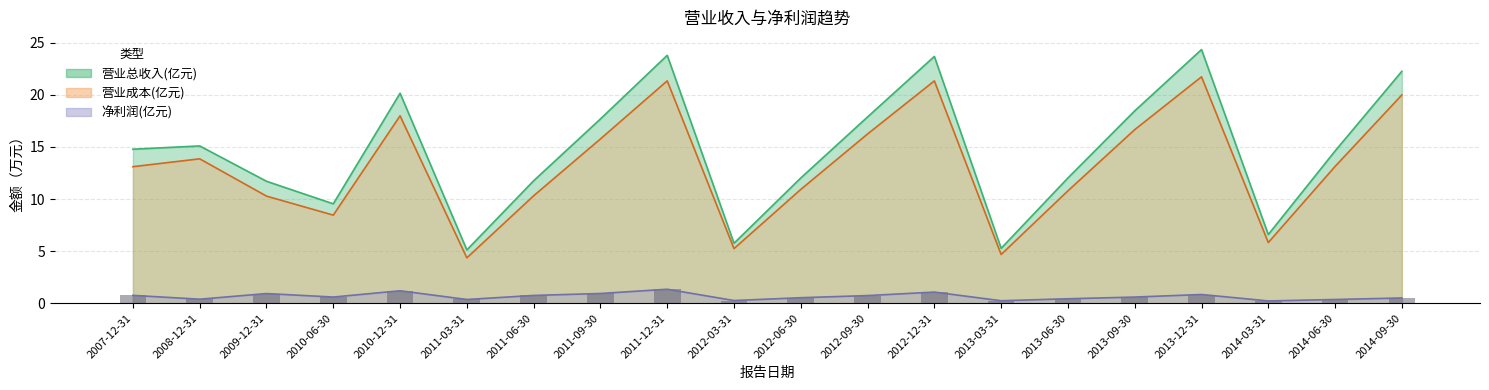

Which label corresponds to the smallest value in the chart?

2014-03-31